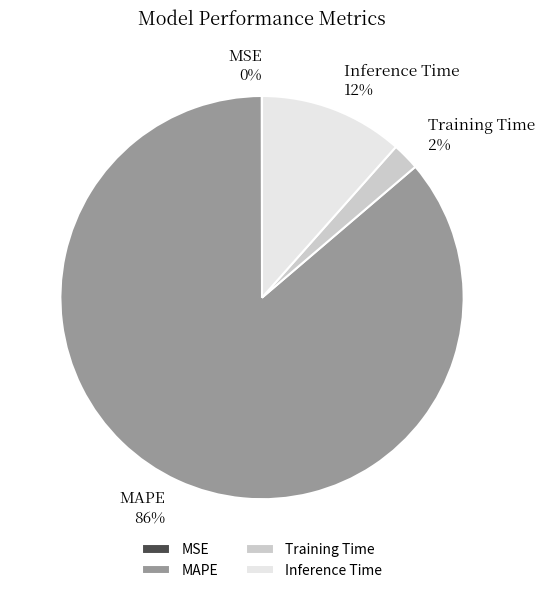

To the nearest percent, what is the difference between the largest and smallest slice percentages?

86%